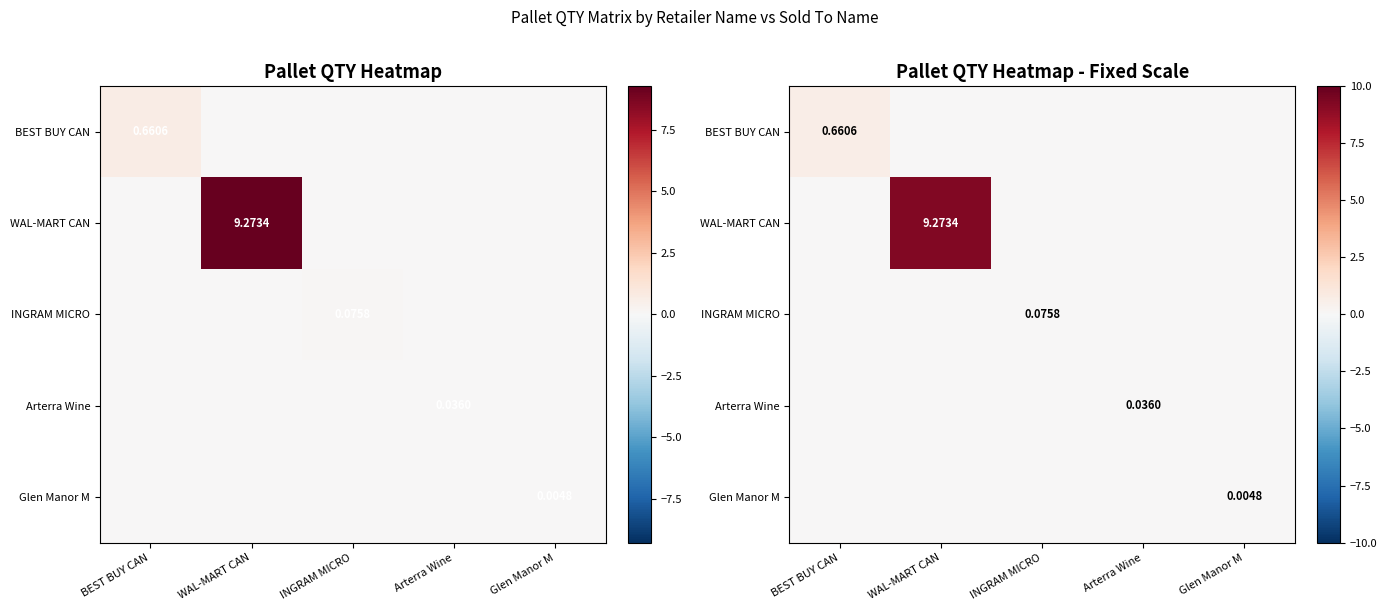

How many distinct data groups are displayed?

5